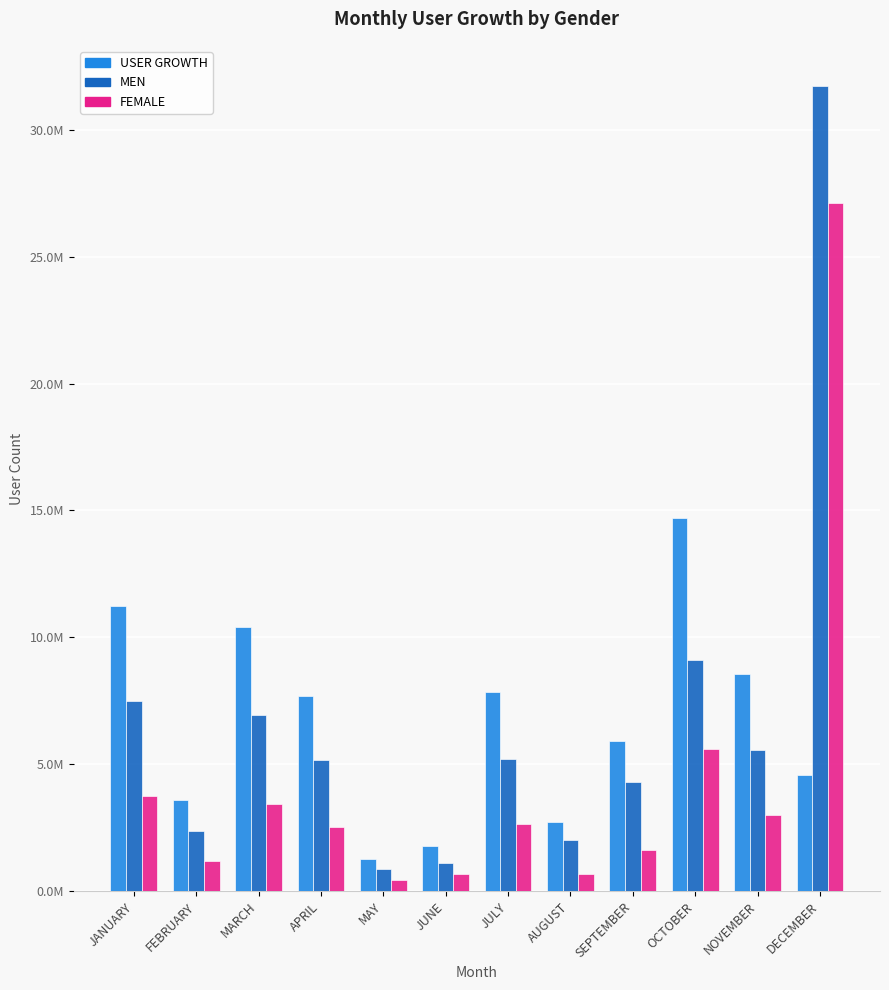

Is it true that MEN equals 1385223 at FEBRUARY?

False